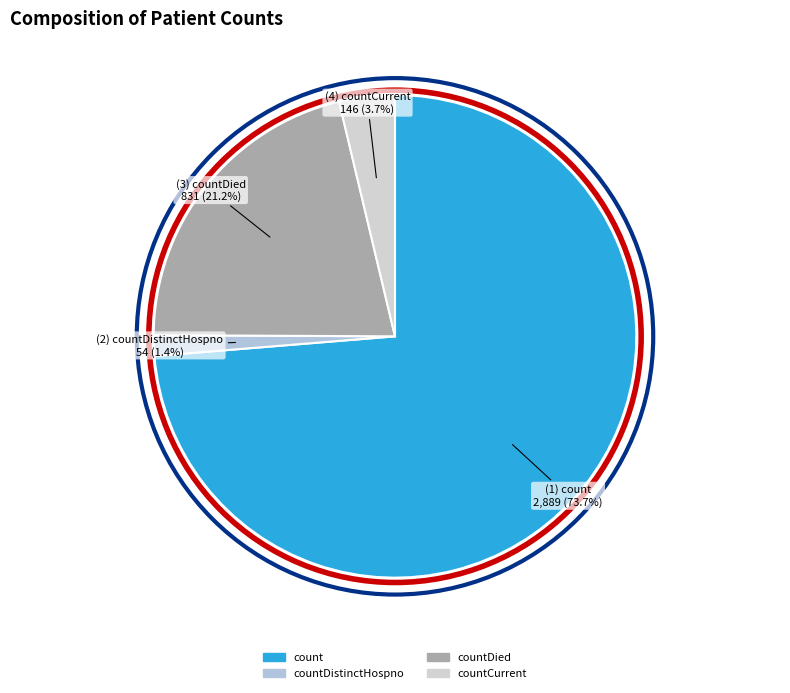

To the nearest percent, what is the combined percentage of countCurrent and count?

77%